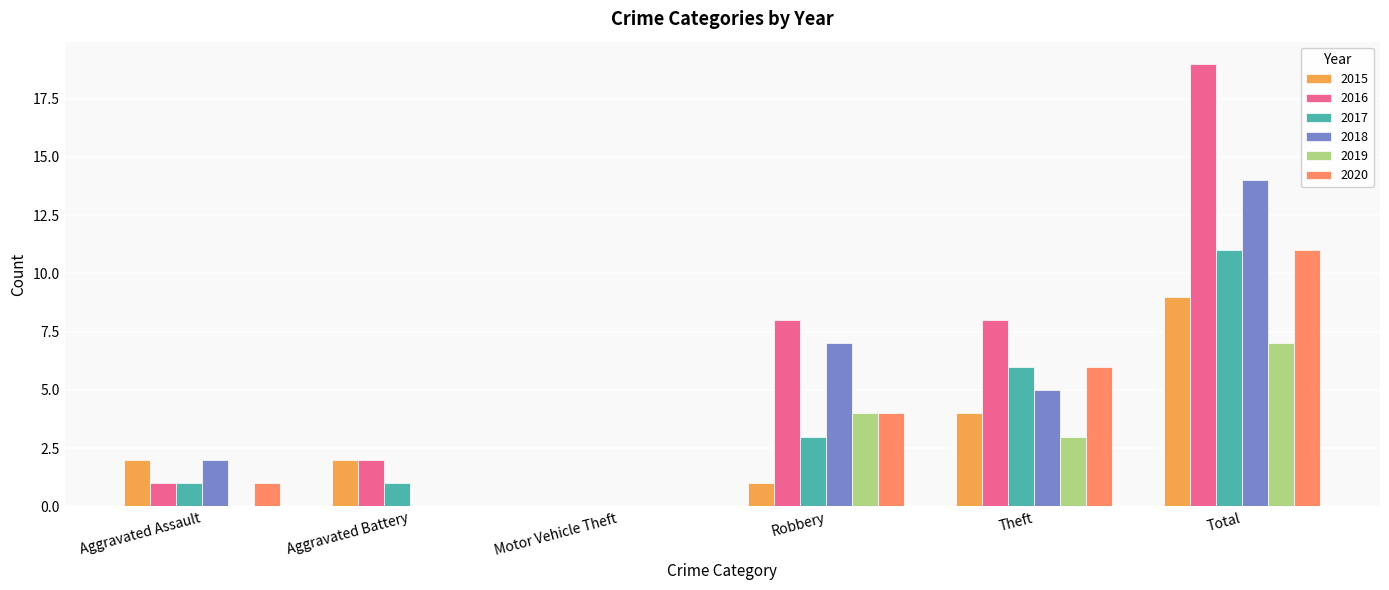

Rank the series at Robbery from lowest to highest value.

2015, 2017, 2019, 2020, 2018, 2016